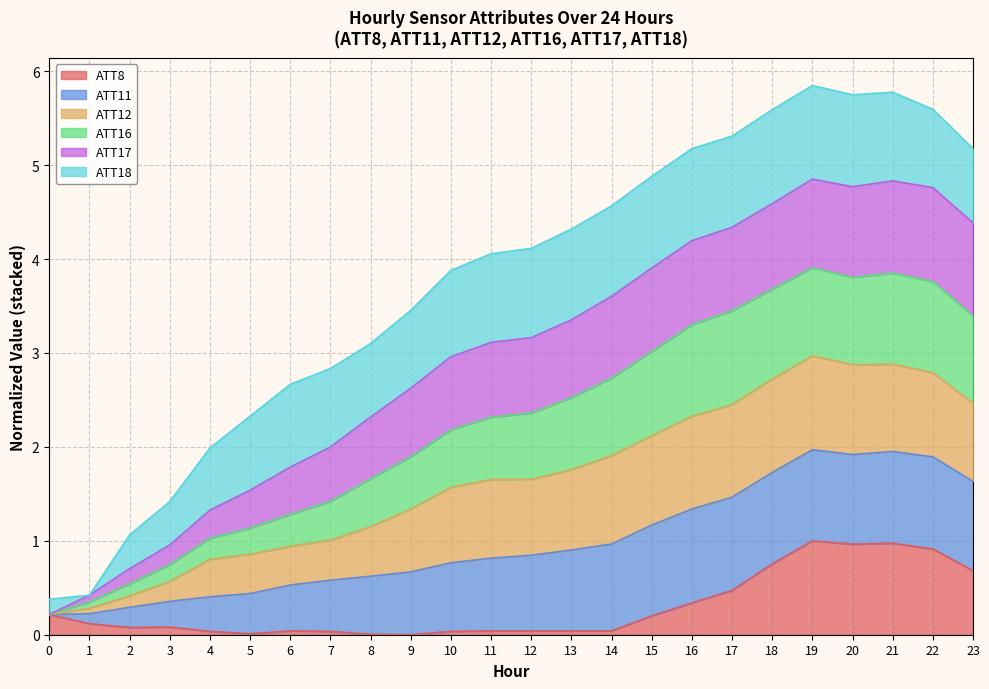

True or false: ATT8 has a value of 0.4 at 22.

False